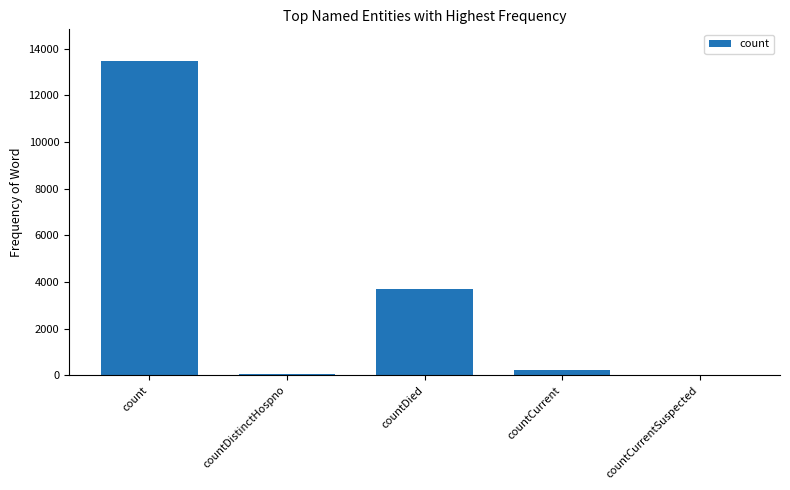

Reading left to right, transcribe all the data shown in this chart.

13487	74	3698	213	0